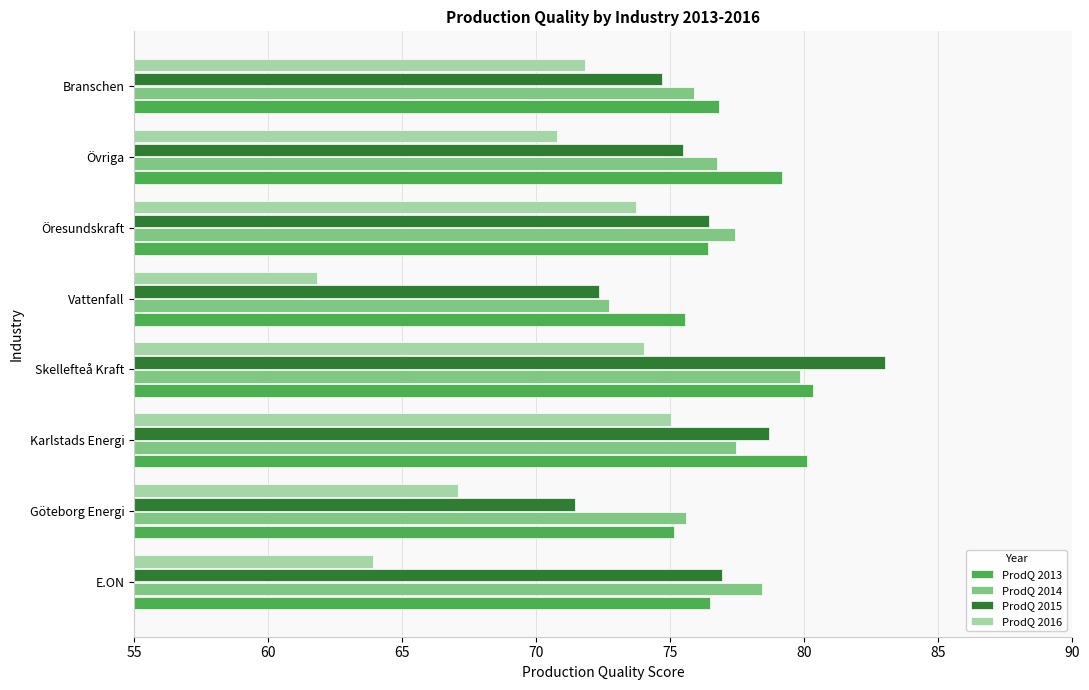

What is the sum of all ProdQ 2014 values?

614.1